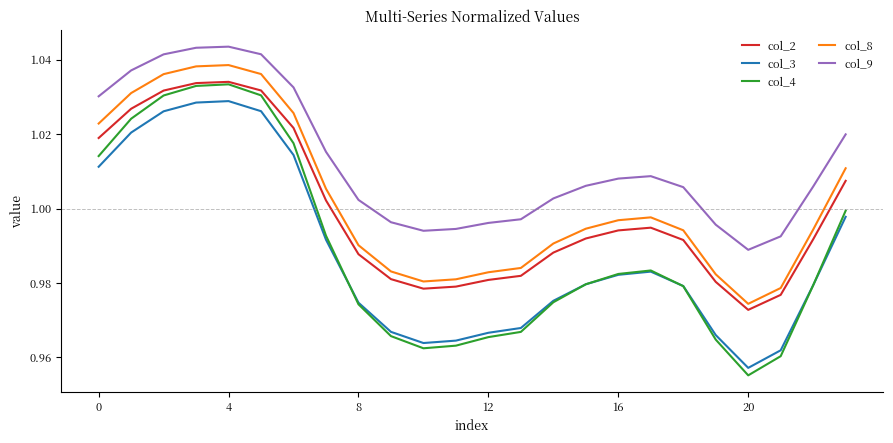

True or false: col_2 and col_3 intersect in this chart.

False